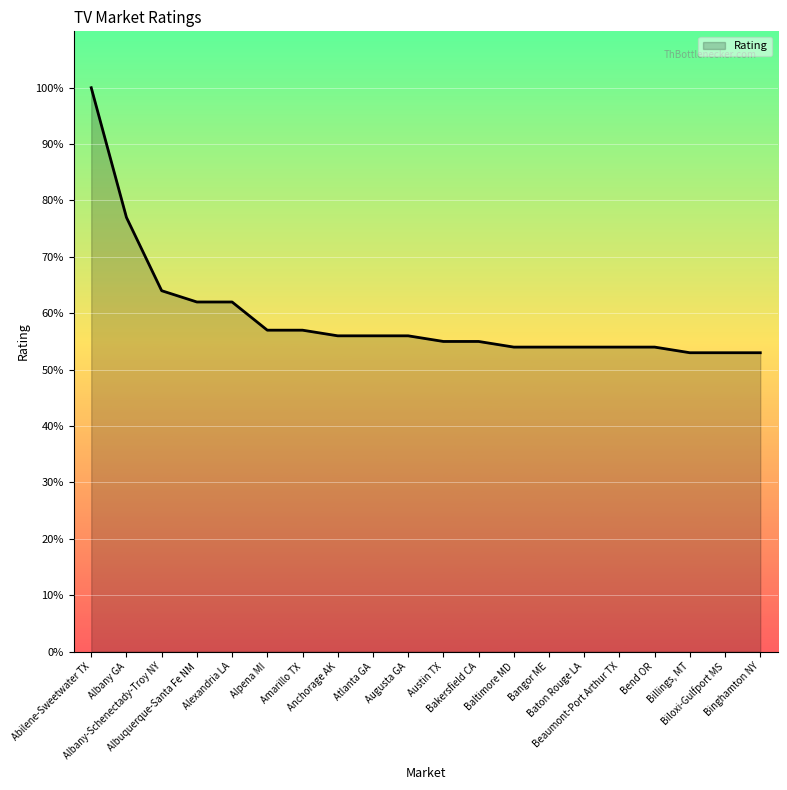

What is the approximate value at Anchorage AK?

56